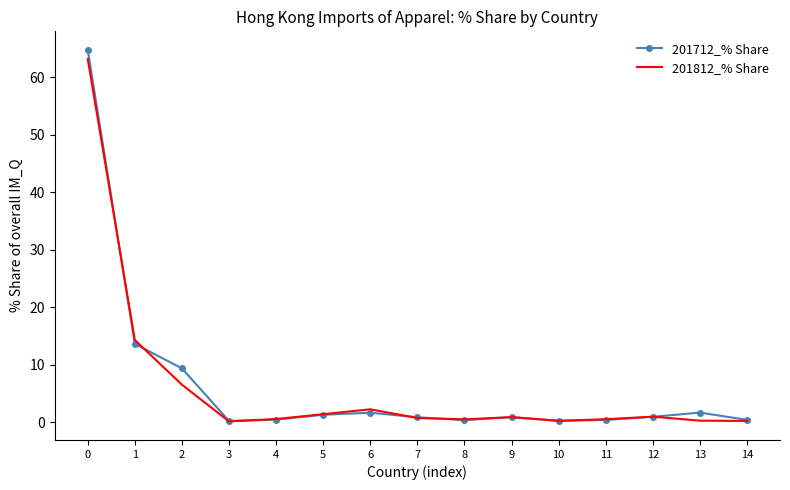

What is the sum of the 201712_% Share values at 7 and 2?

10.2